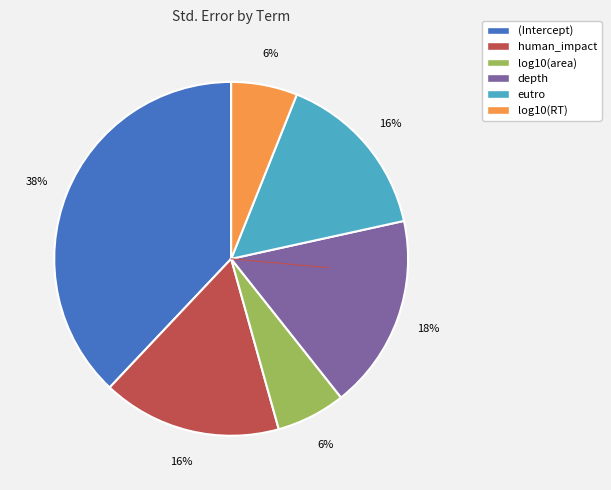

To the nearest percent, what percentage of the pie is log10(RT)?

6%